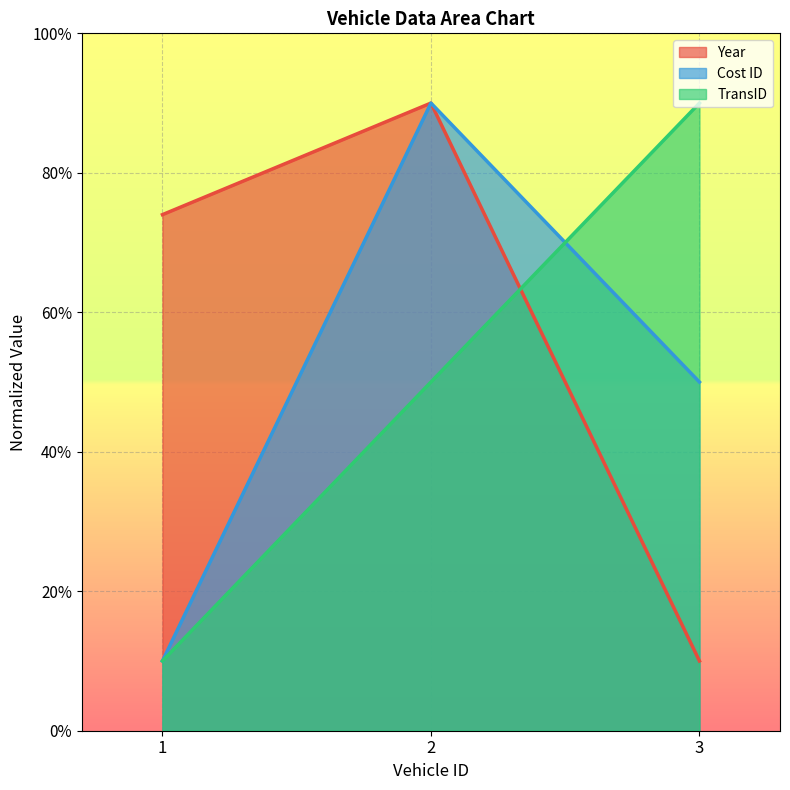

Reading left to right, list all the values displayed in this chart.

Year: 1=74	2=90	3=10
Cost ID: 1=10	2=90	3=50
TransID: 1=10	2=50	3=90